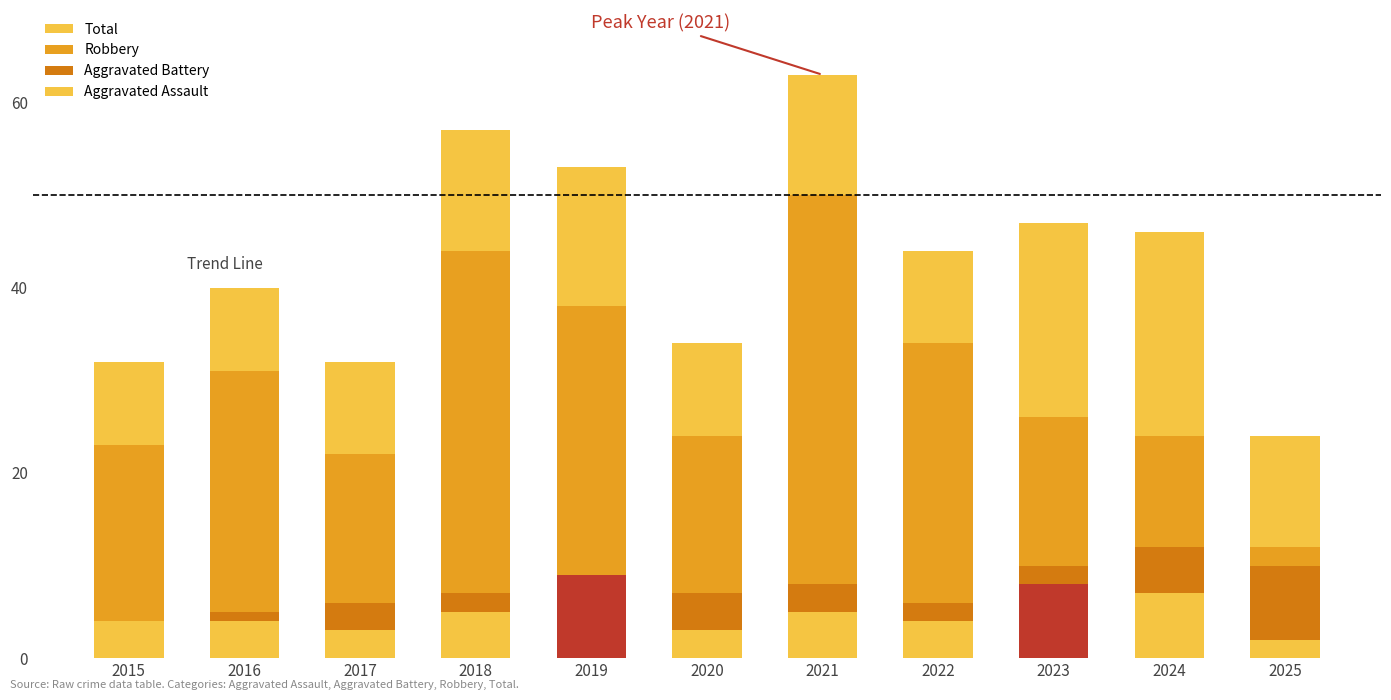

Is the value of Aggravated Assault at 2018 greater than the value of Total at 2018?

No